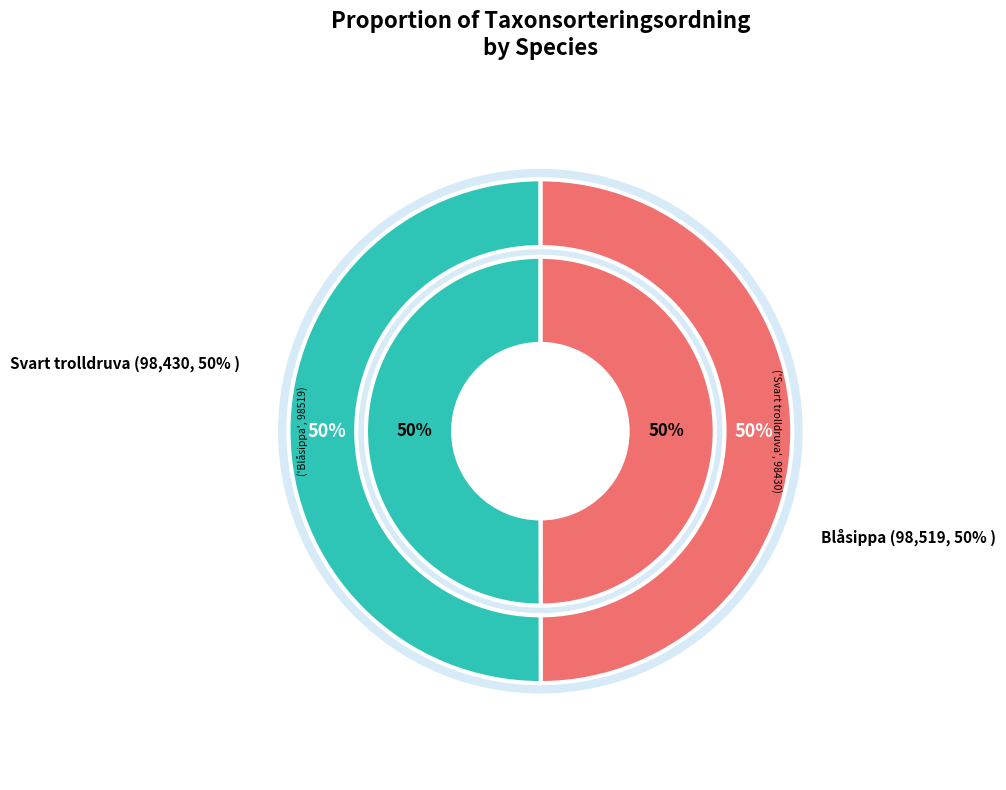

Is Svart trolldruva the majority of the pie?

No